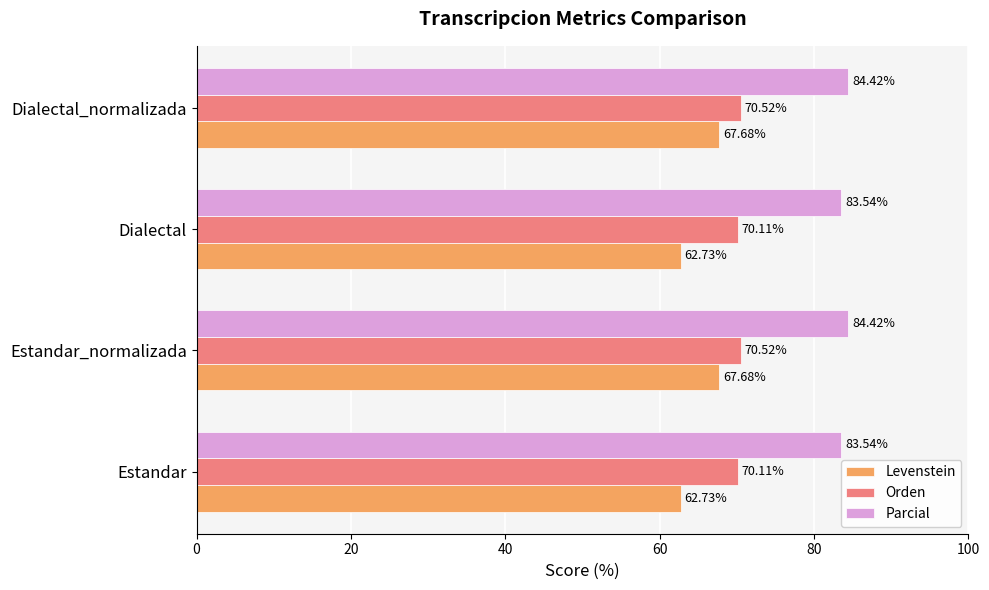

Rank the series by their average value, from highest to lowest.

Parcial, Orden, Levenstein